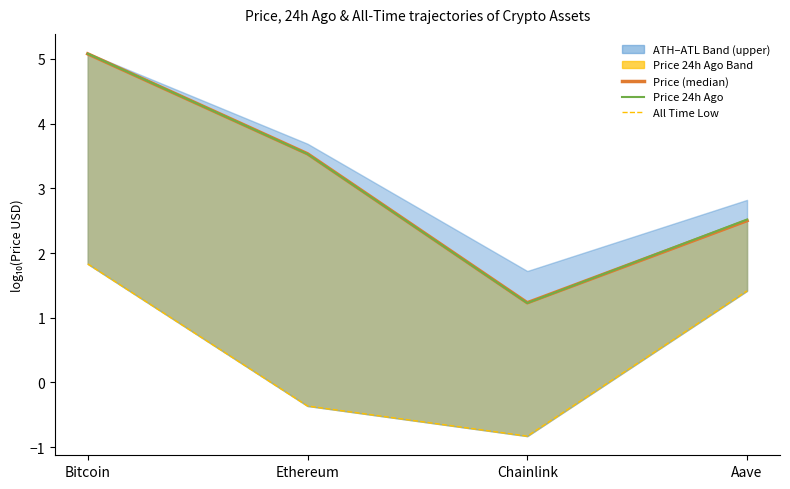

Reading right to left, transcribe all the data shown in this chart.

Price: 2.5	1.2	3.5	5.1
Price 24h Ago (line): 2.5	1.2	3.5	5.1
All Time Low: 1.4	-0.8	-0.4	1.8